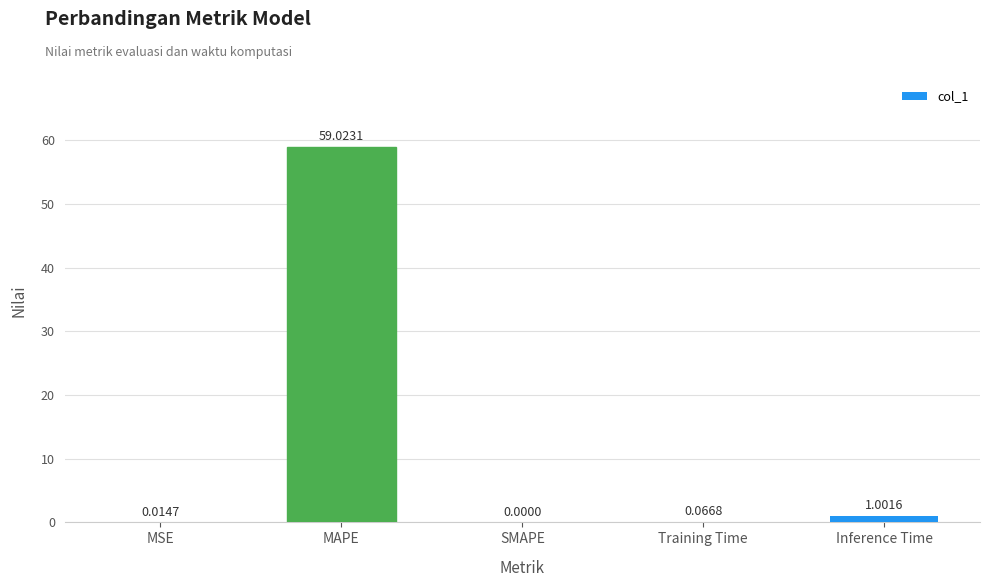

How many data points does each series have?

5